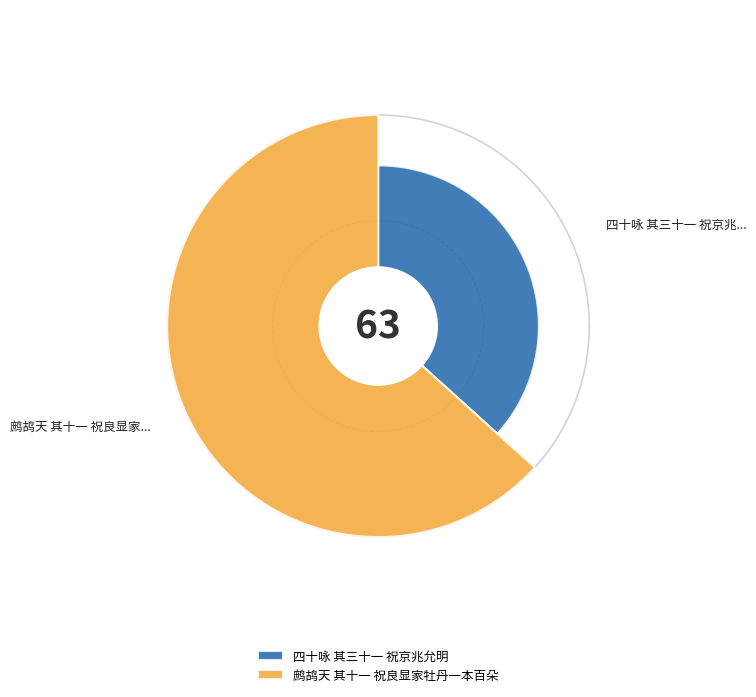

Between 四十咏 其三十一 祝京兆允明 and 鹧鸪天 其十一 祝良显家牡丹一本百朵, which is larger?

鹧鸪天 其十一 祝良显家牡丹一本百朵